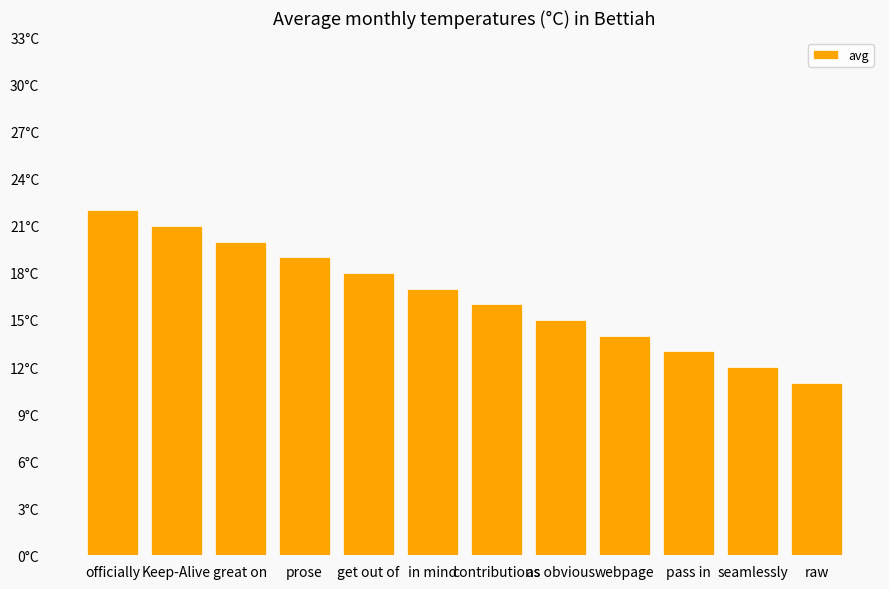

Rank the categories by value from highest to lowest.

officially, Keep-Alive, great on, prose, get out of, in mind, contributions, as obvious, webpage, pass in, seamlessly, raw